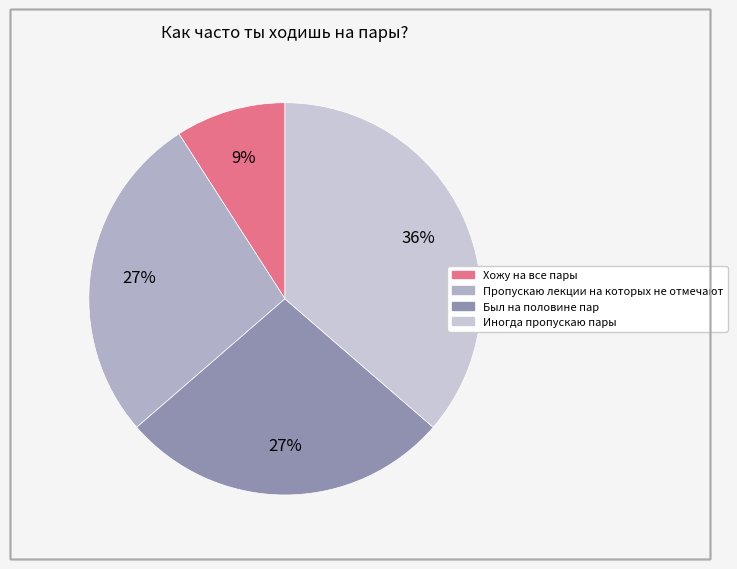

Count the number of slices in the pie.

4